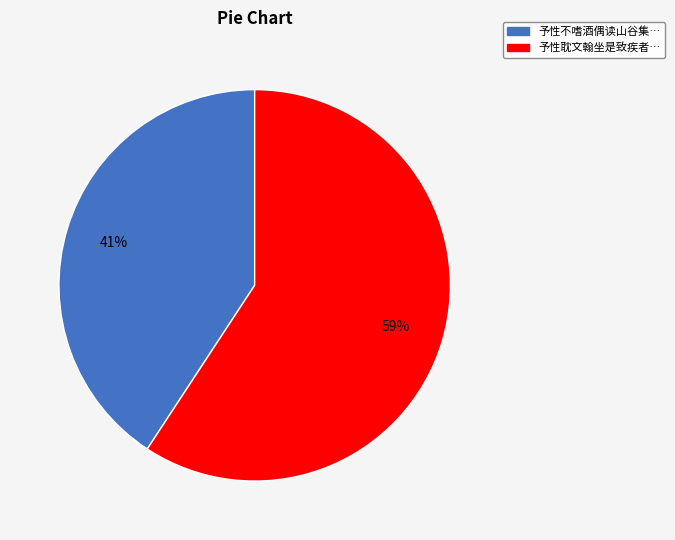

To the nearest percent, what is the difference between the largest and smallest slice percentages?

18%